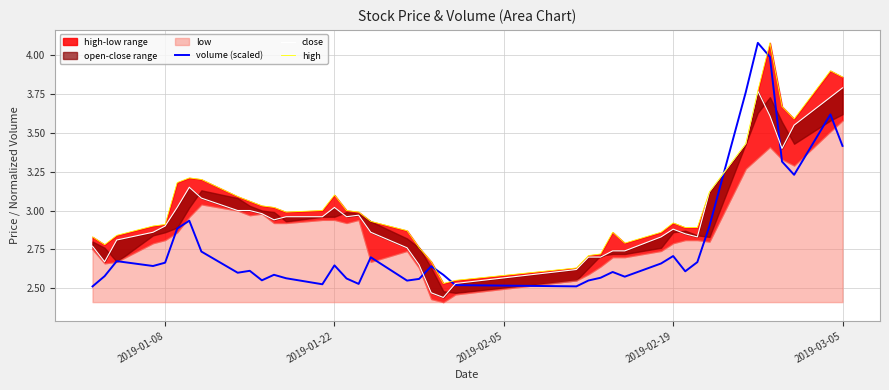

True or false: volume (scaled) has a value of 2.7 at 2019-02-19.

True